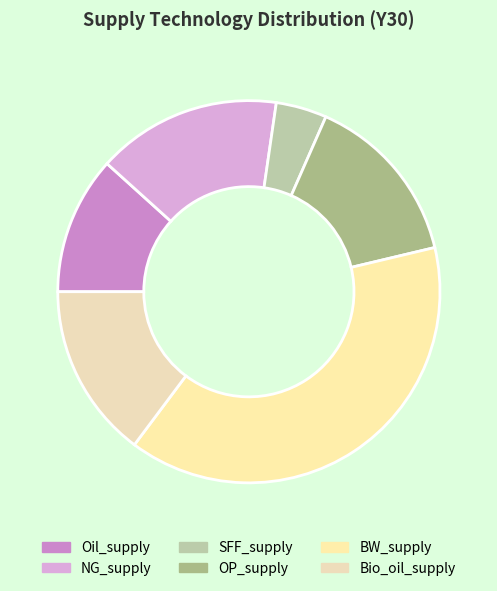

The BW_supply slice represents 34% of the pie. True or false?

False